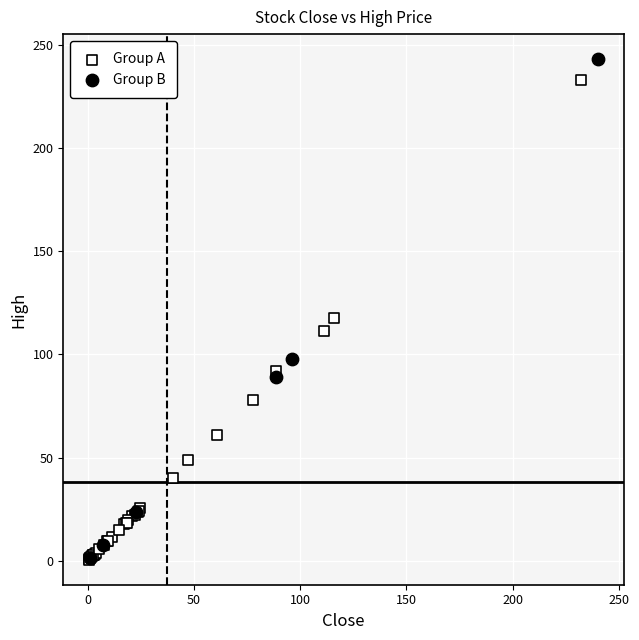

What are all the series names shown in the legend?

Group A, Group B